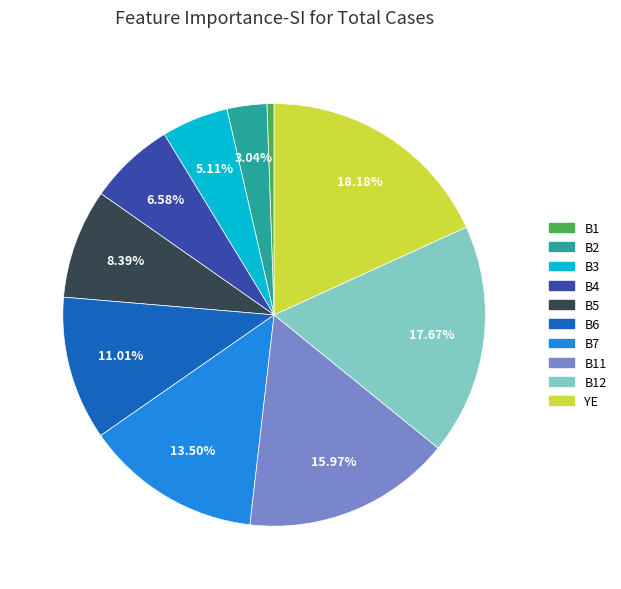

To the nearest percent, what is the average slice percentage?

10%